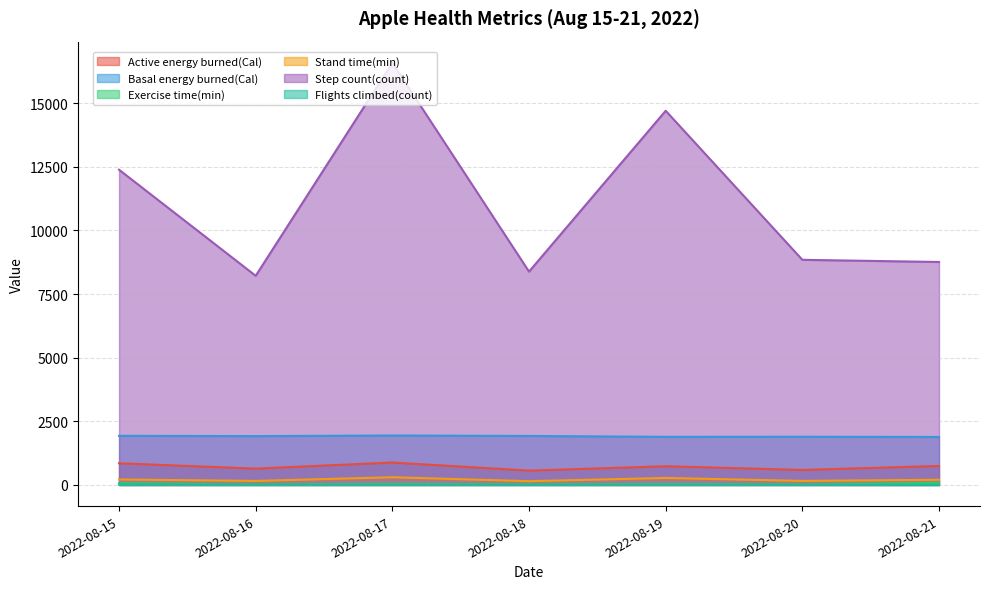

How many lines are shown in the chart?

6